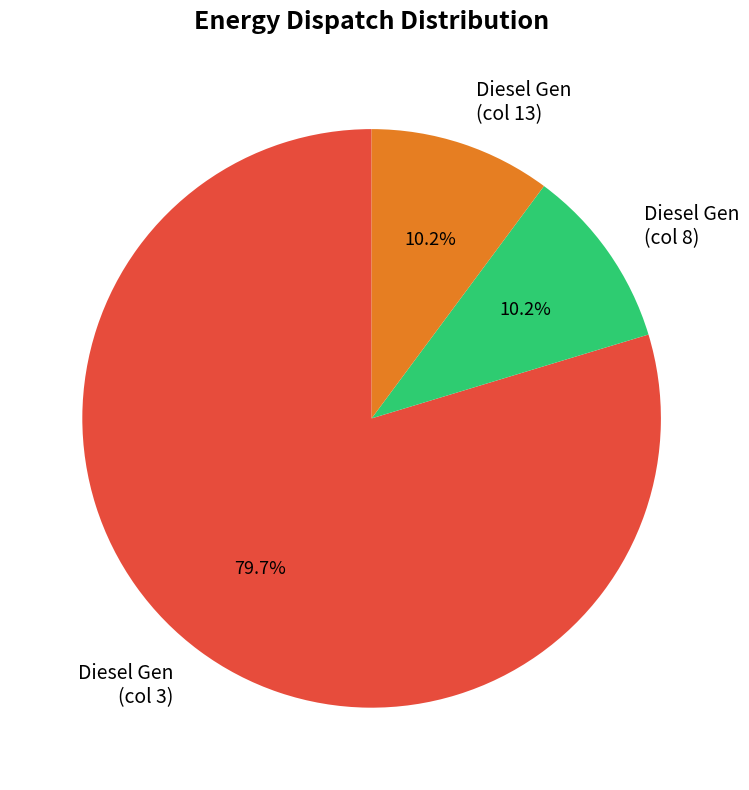

Is Diesel Gen (col 13) the majority of the pie?

No